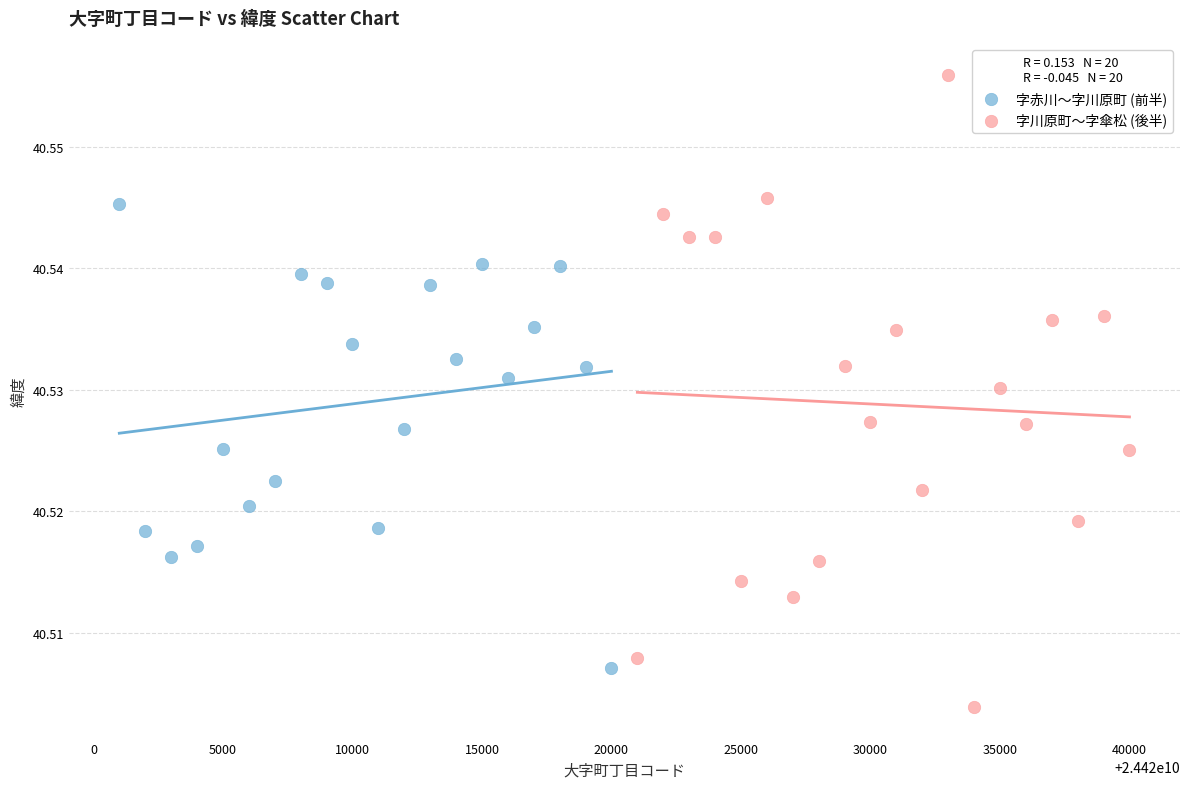

Which series contains the highest Y value?

字川原町～字傘松 (後半)